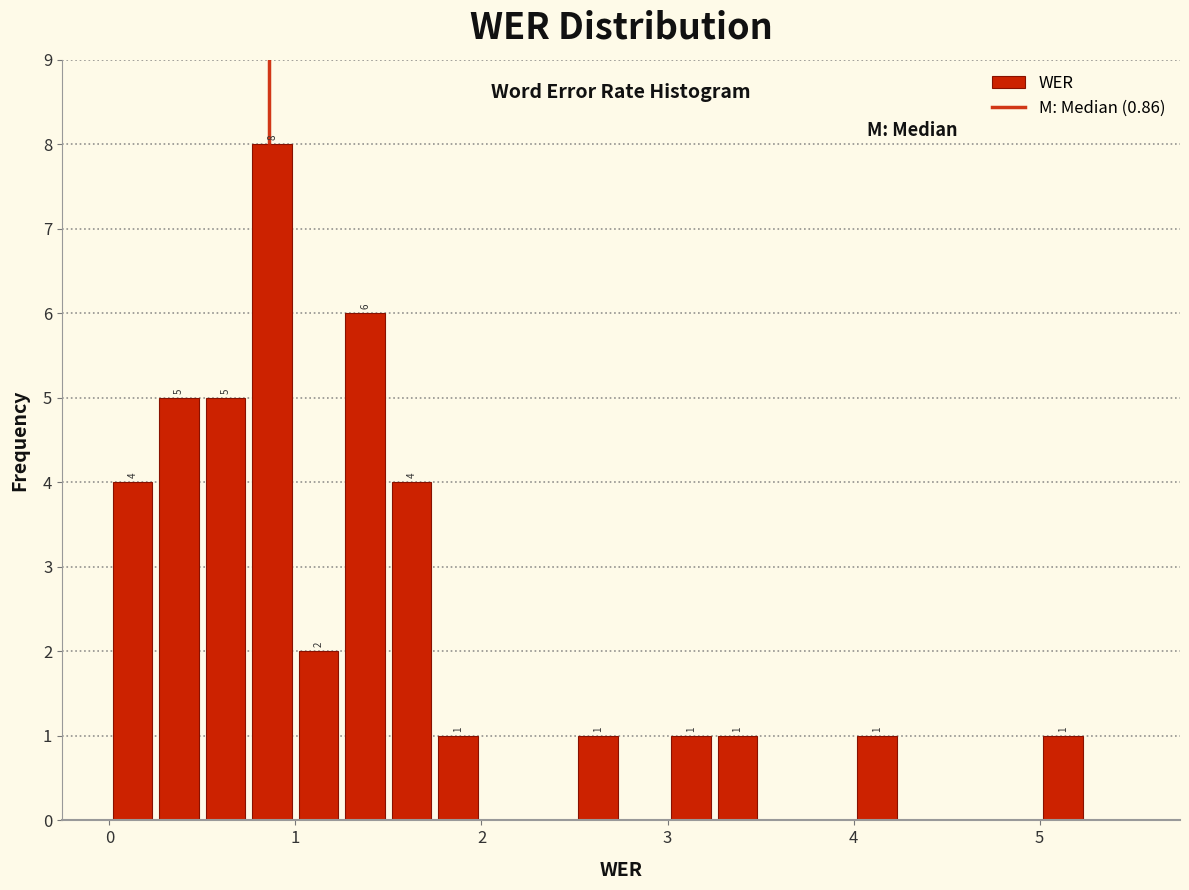

Read against the x-axis, roughly where is the centre of the tallest bar?

0.9